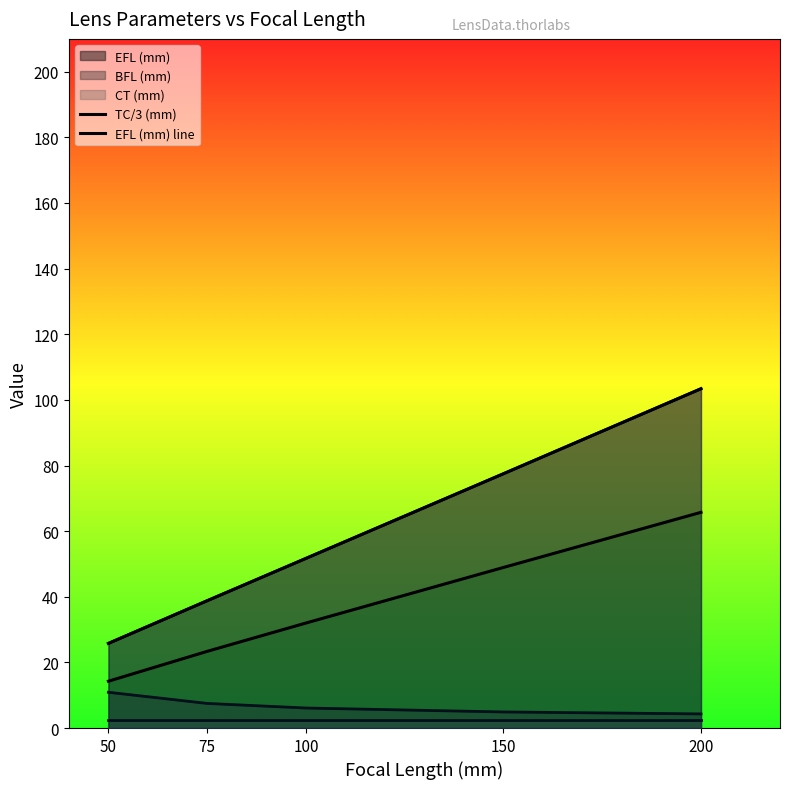

True or false: TC/3 (mm) and EFL (mm) line cross at least once.

False